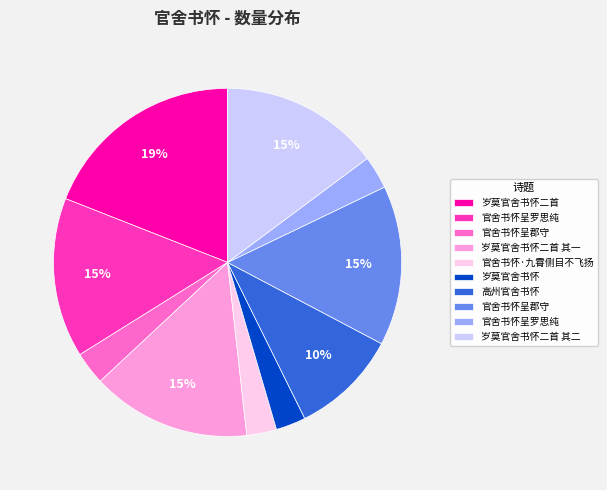

Count the number of slices in the pie.

10